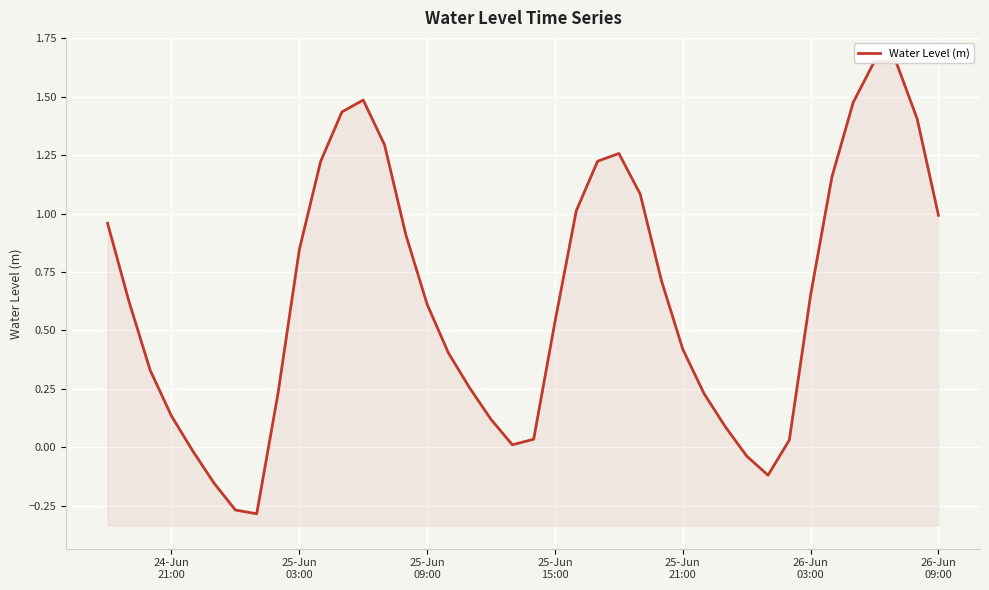

Reading left to right, what are all the values shown in this chart?

1.0	0.6	0.3	0.1	-0.0	-0.2	-0.3	-0.3	0.2	0.8	1.2	1.4	1.5	1.3	0.9	0.6	0.4	0.3	0.1	0.0	0.0	0.5	1.0	1.2	1.3	1.1	0.7	0.4	0.2	0.1	-0.0	-0.1	0.0	0.7	1.2	1.5	1.7	1.7	1.4	1.0